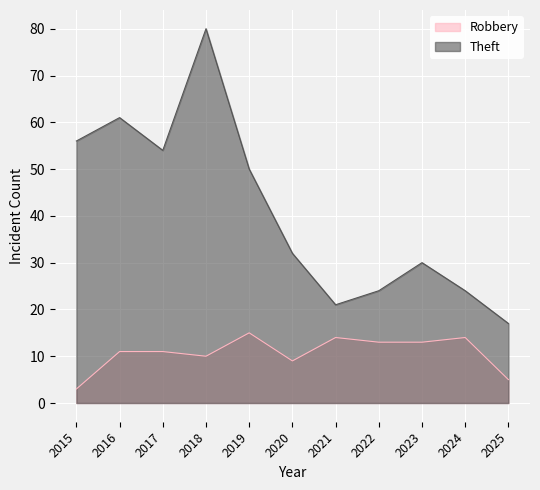

True or false: Theft has more than 0 points higher than both neighbors.

True